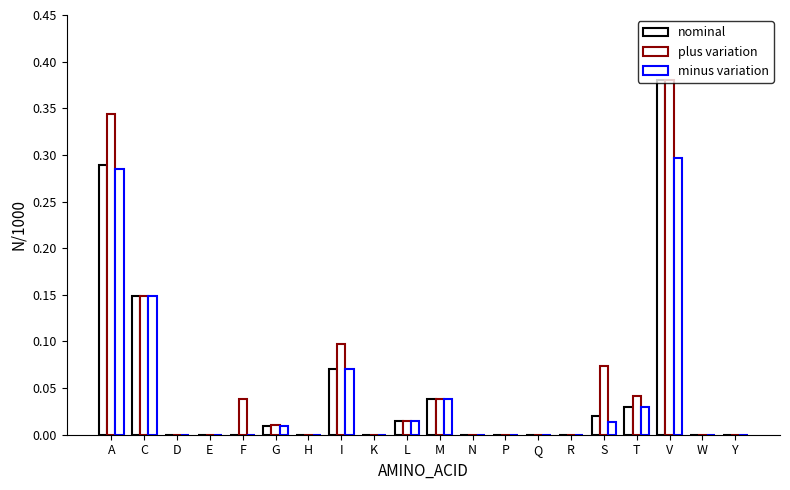

Is the value of nominal at Q greater than the value of plus variation at A?

No